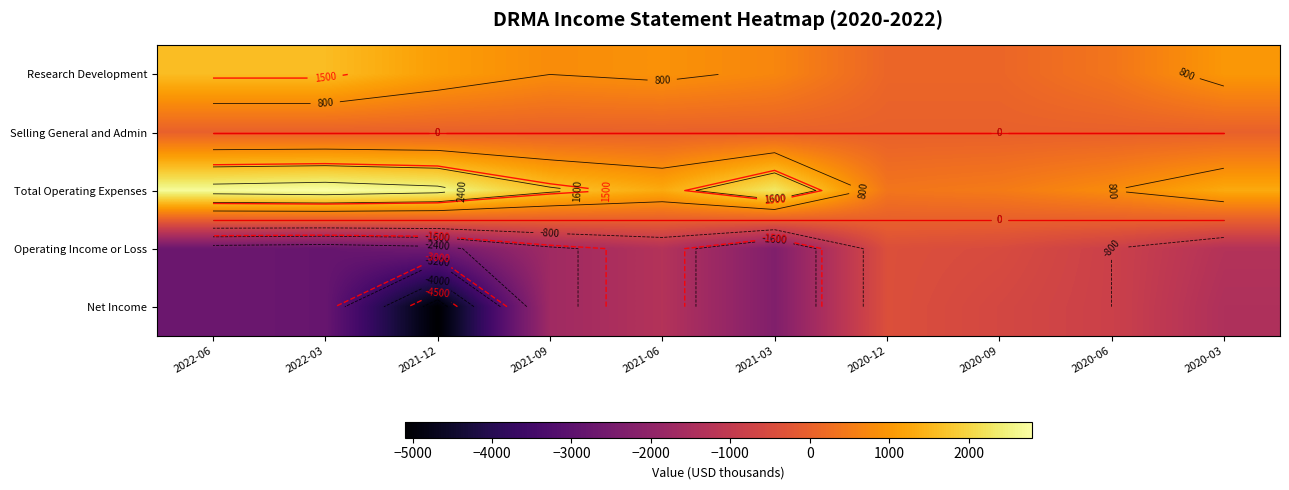

What is the sum of the Research Development values at 2020-09 and 2022-03?

1700